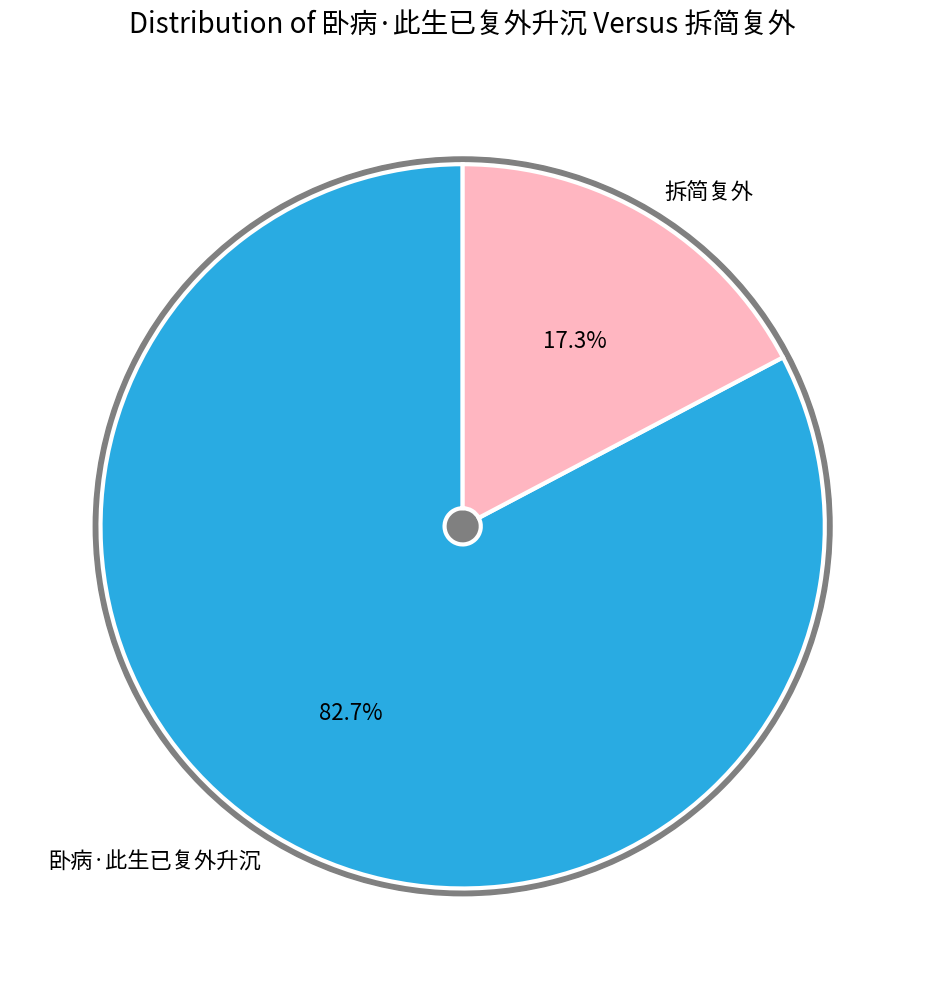

To the nearest percent, what portion does 拆简复外 represent?

17%